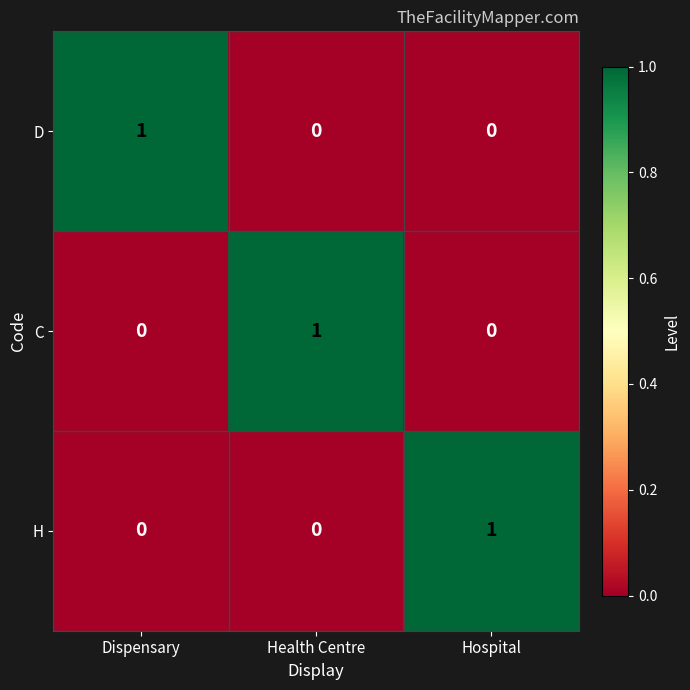

The D series shows 1 at Dispensary. True or false?

True